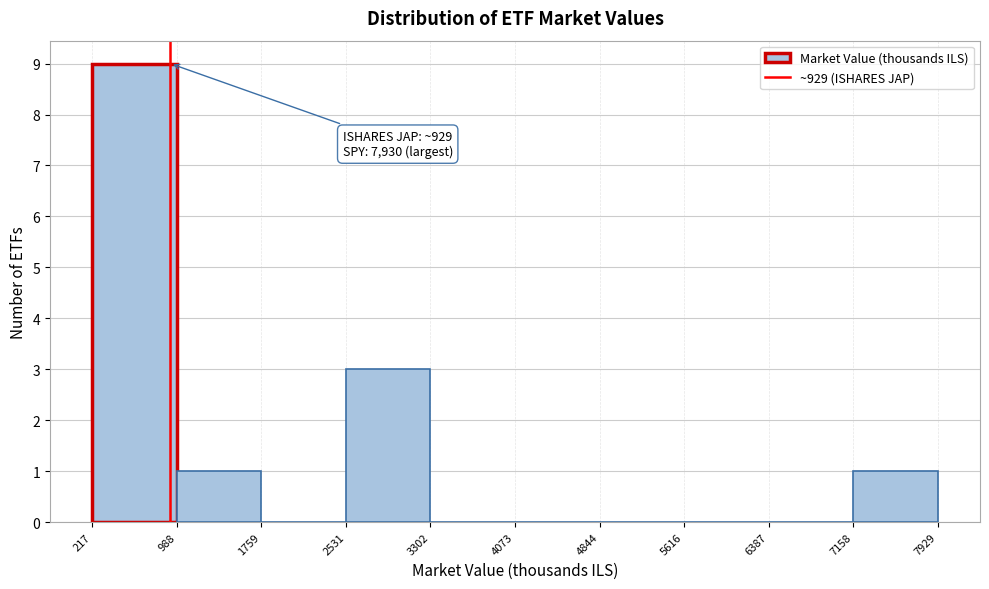

Over which range of the x-axis is the bar tallest?

217 to 988